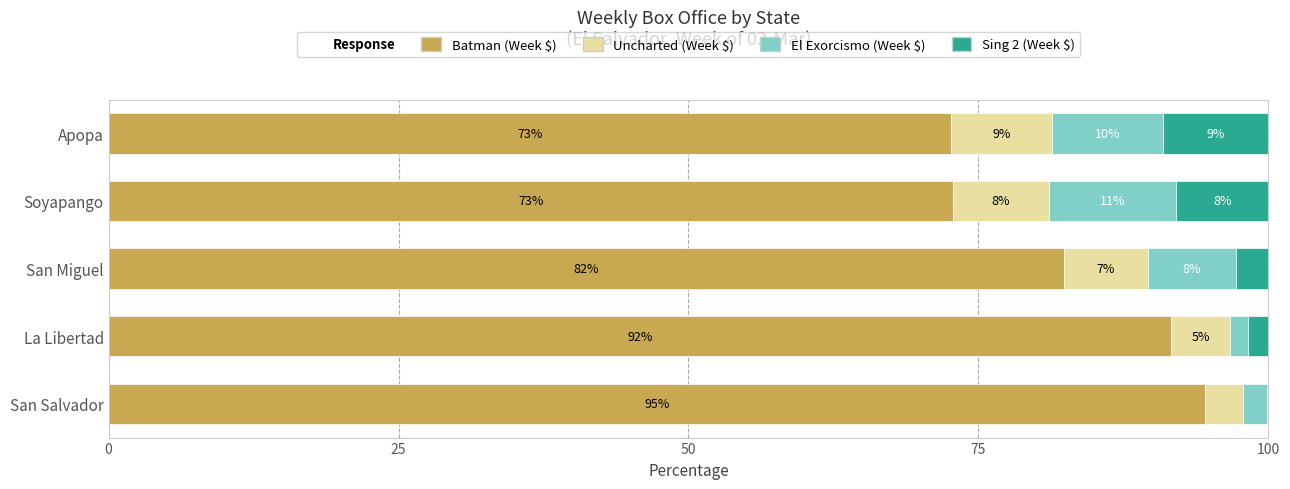

Where is Batman (Week $) nearest to the value 83?

San Miguel